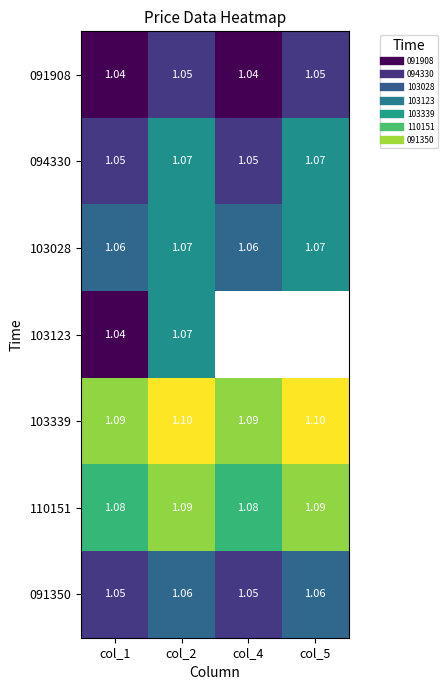

What is the difference between the highest and lowest values at col_5?

0.1